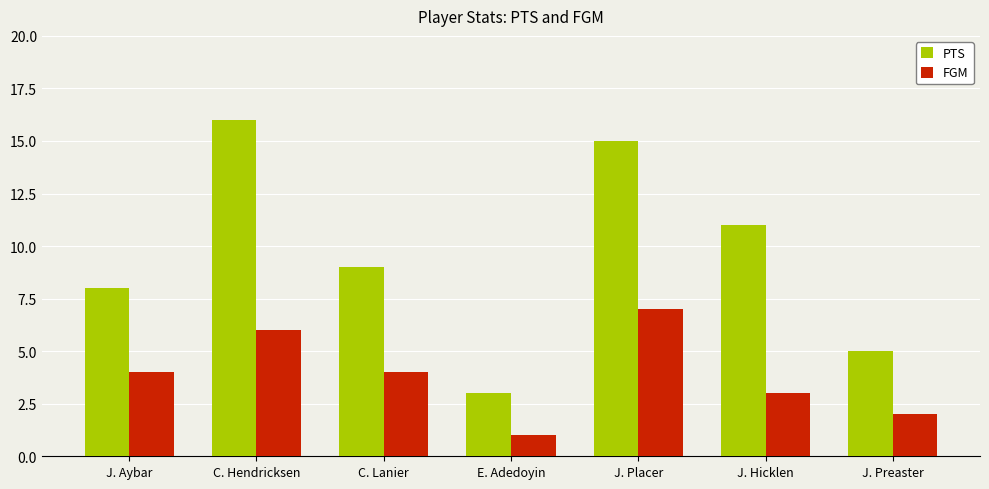

How many bars are there in each group?

2